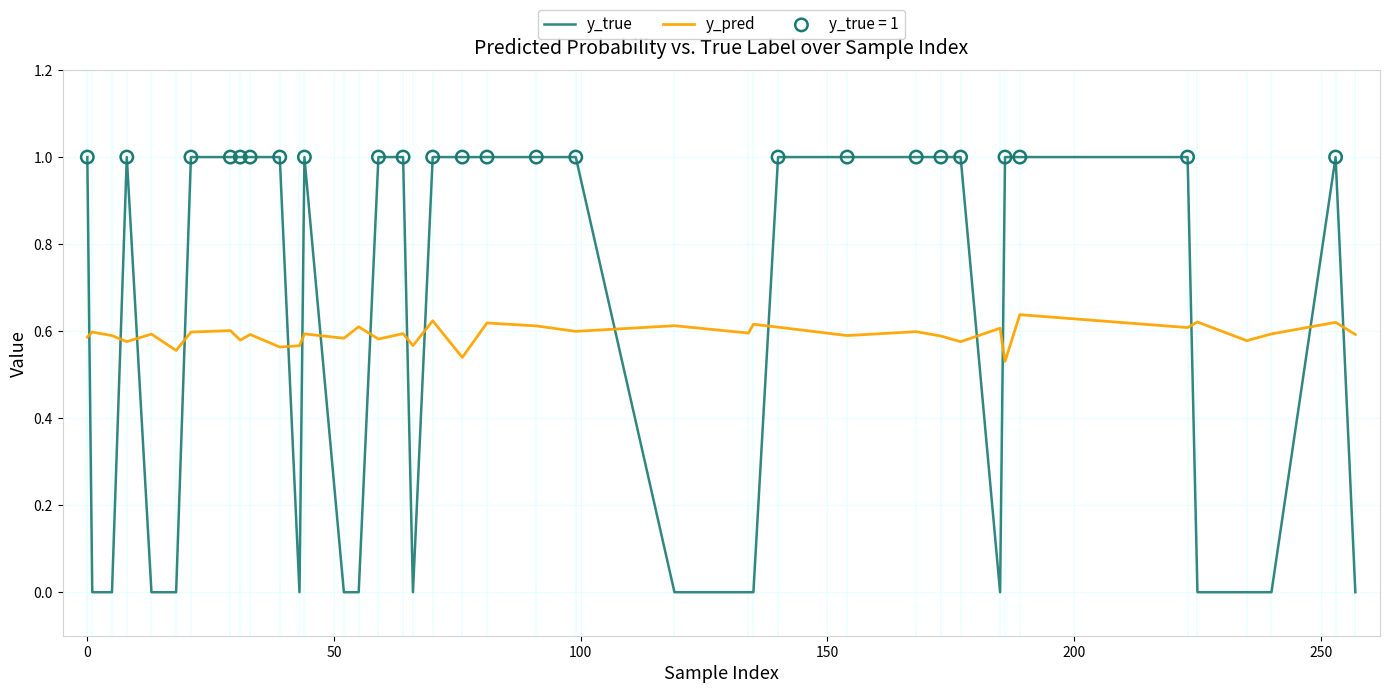

What is the highest value of the y_true series?

1.0